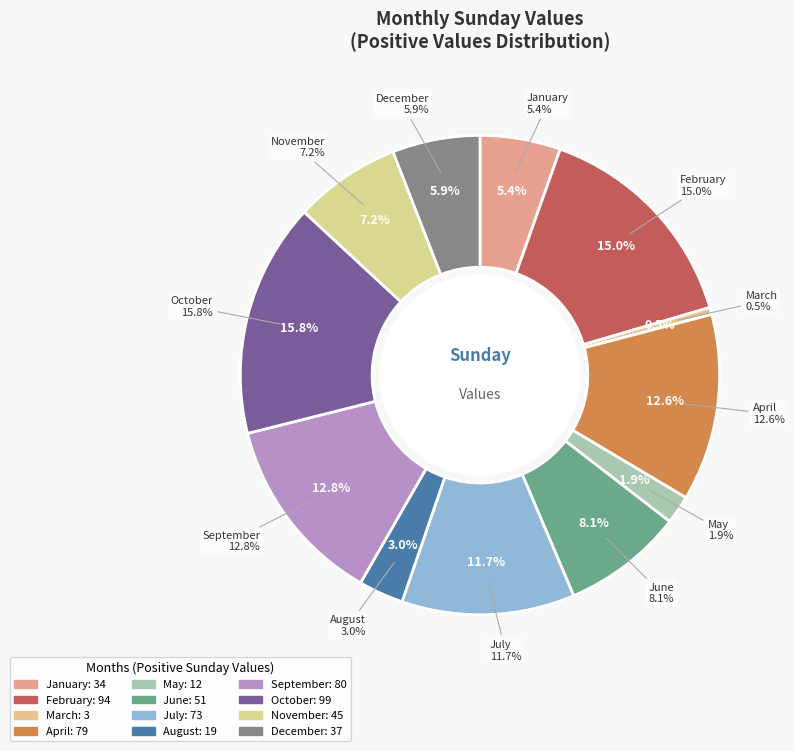

Count the number of slices in the pie.

12